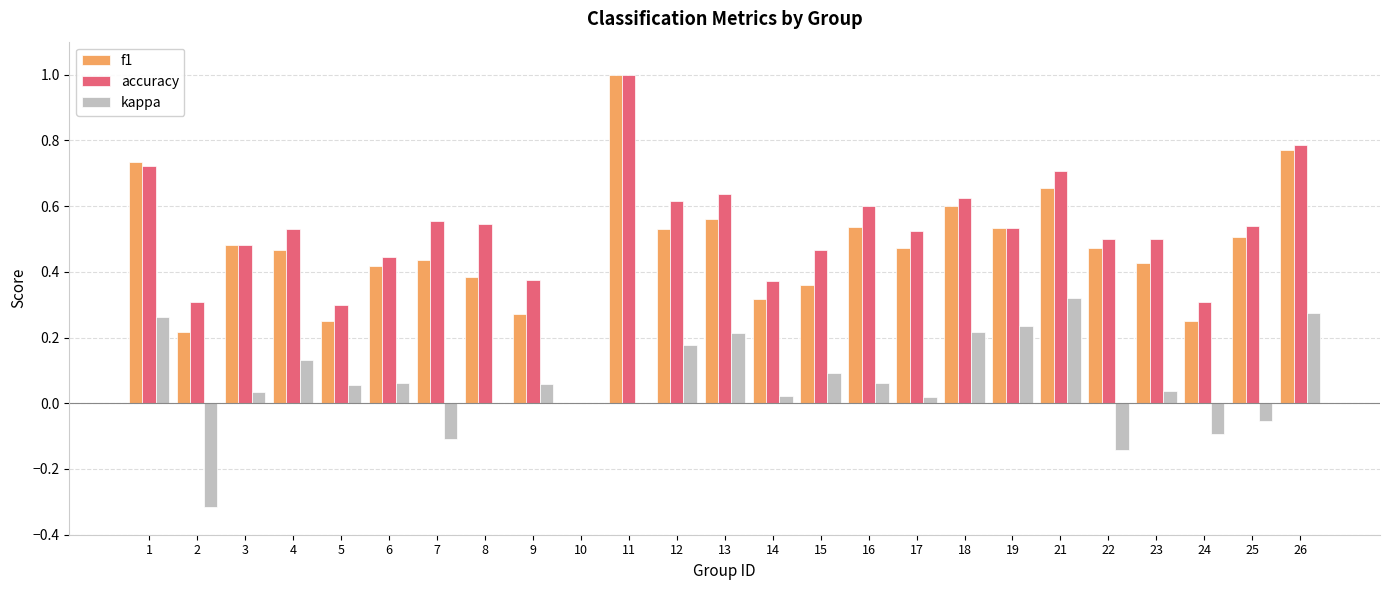

True or false: f1 has a value of 0.3 at 14.

True